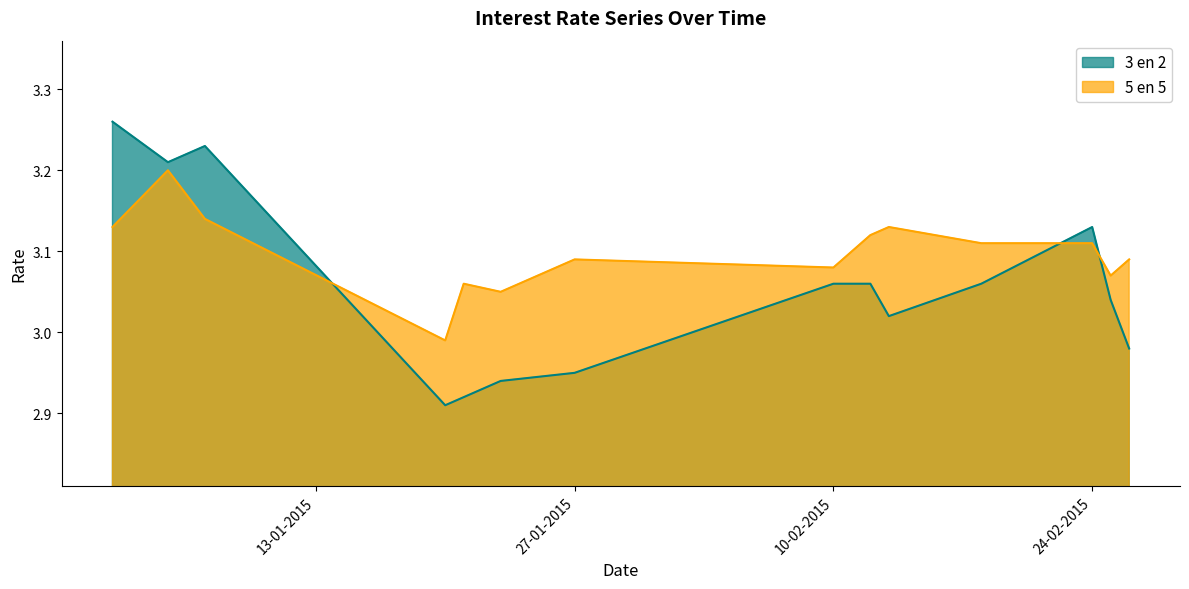

Which series ends up on top after the final intersection of 3 en 2 and 5 en 5?

5 en 5